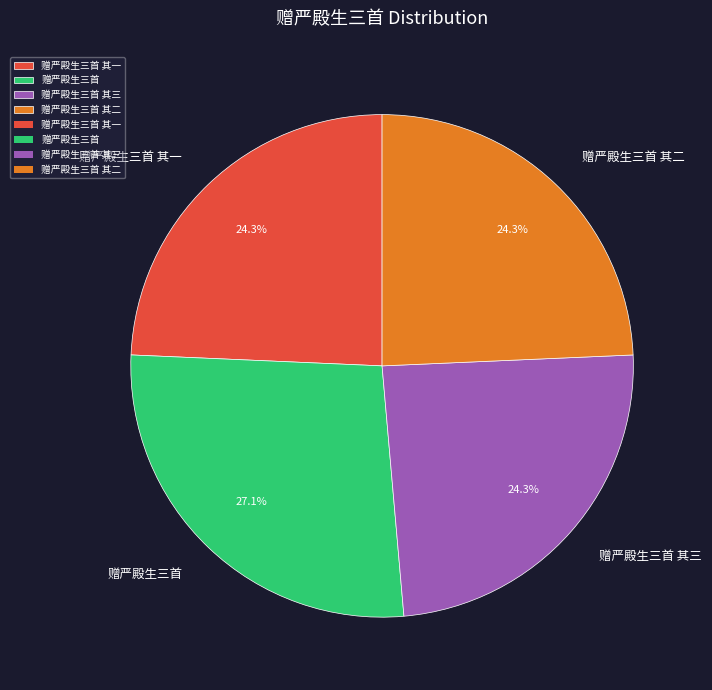

To the nearest percent, what is the average slice percentage?

25%